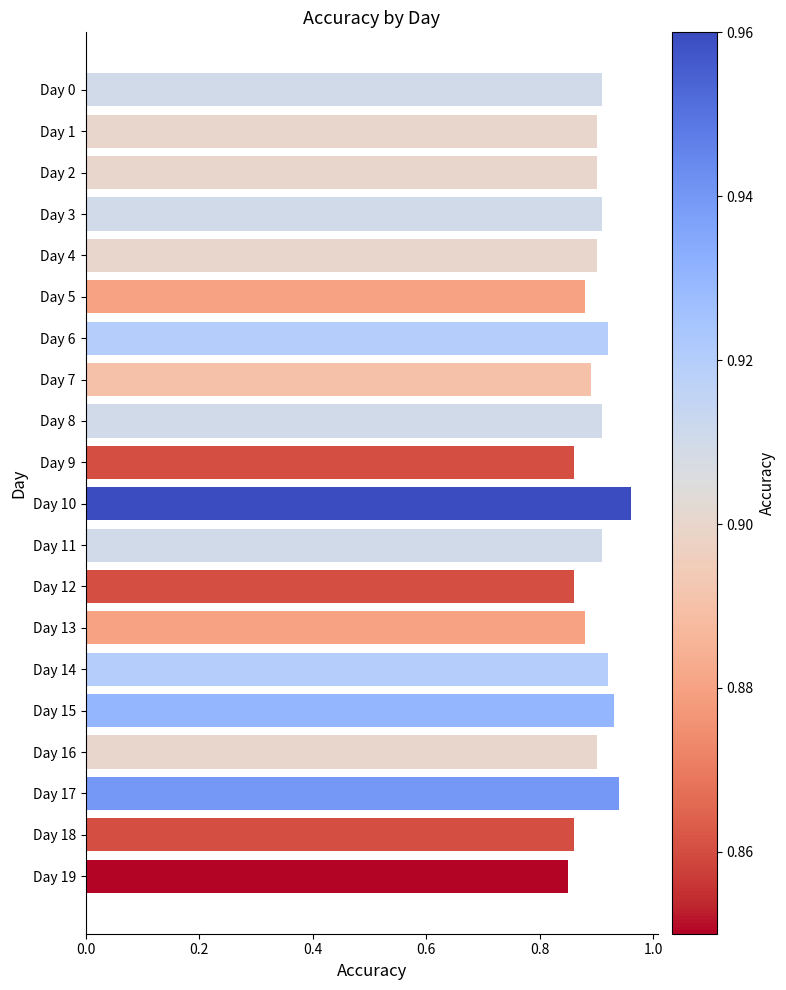

Is it true that the value at Day 16 is 0.9?

True